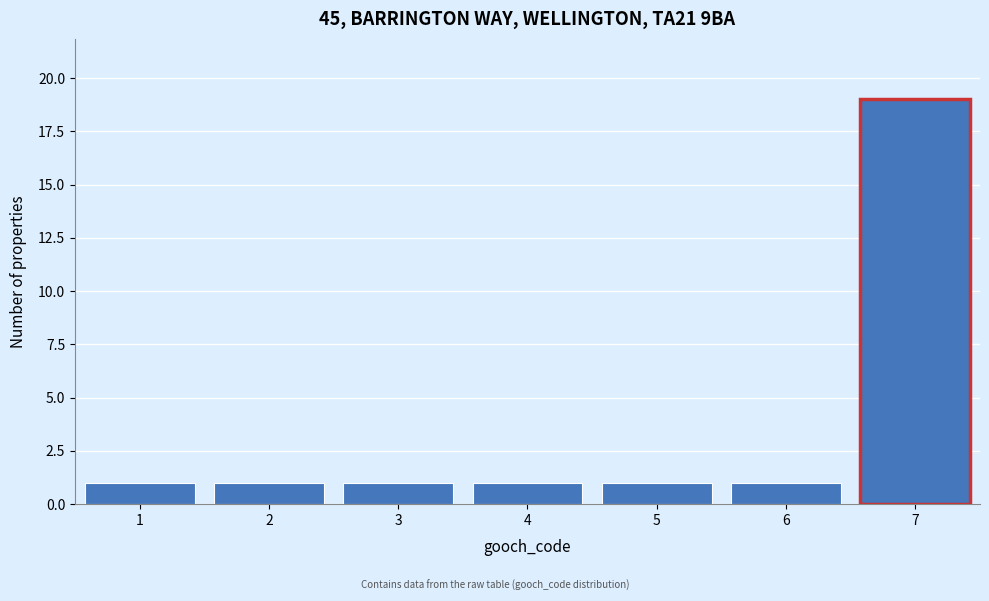

Over which range of the x-axis is the bar tallest?

6.5 to 7.5